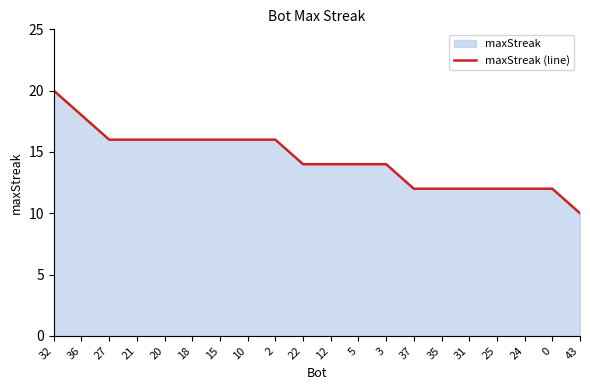

Reading left to right, transcribe all the data shown in this chart.

32=20	36=18	27=16	21=16	20=16	18=16	15=16	10=16	2=16	22=14	12=14	5=14	3=14	37=12	35=12	31=12	25=12	24=12	0=12	43=10